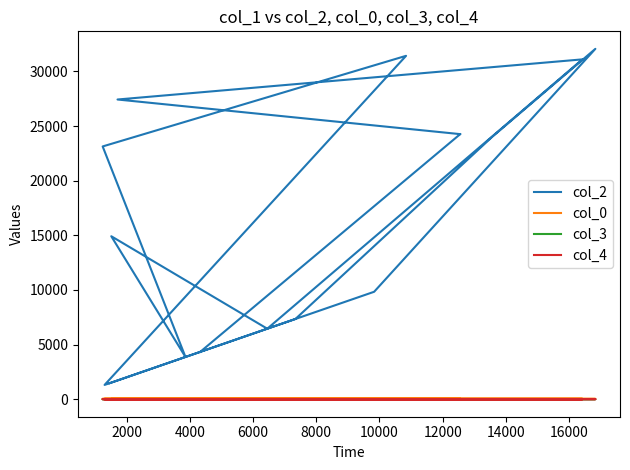

True or false: col_4 and col_2 cross at least once.

False